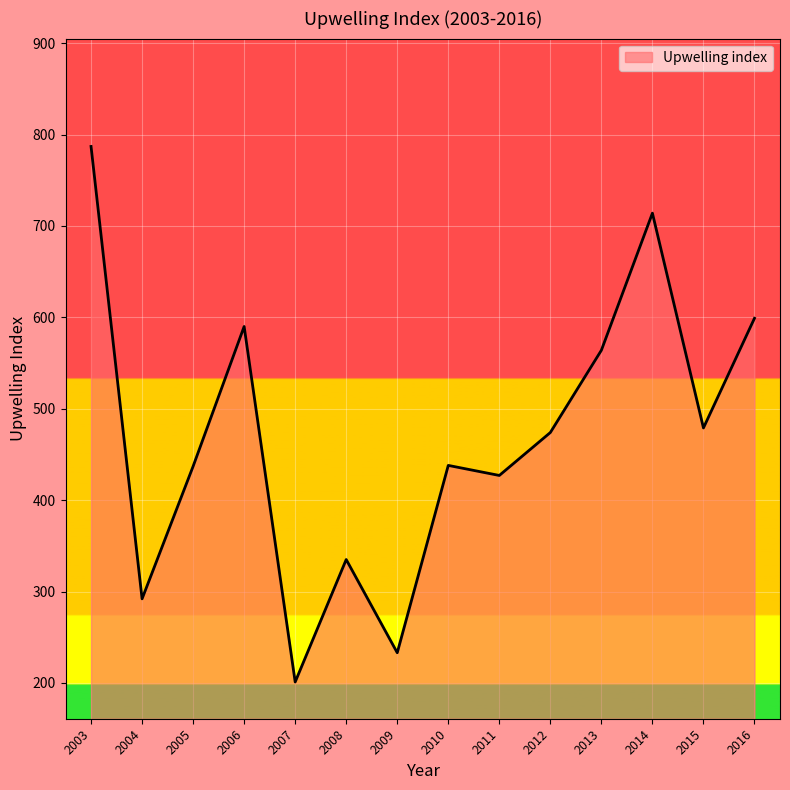

What is the approximate value at 2005, to the nearest 100?

400